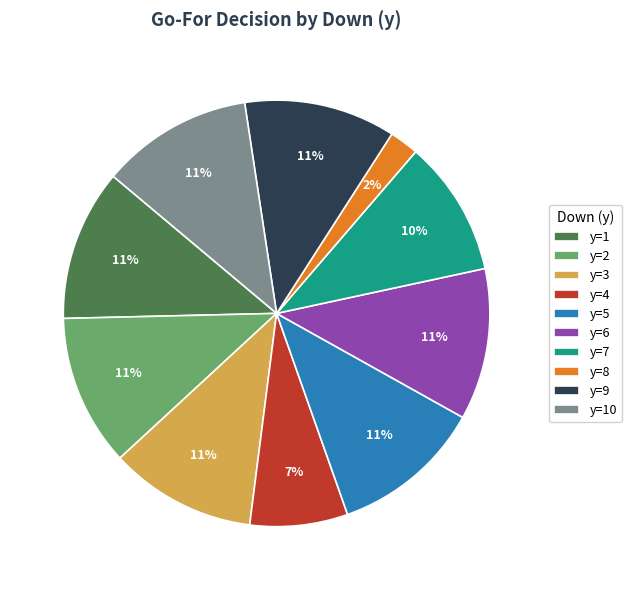

Is the sum of y=10 and y=6 greater than half?

No